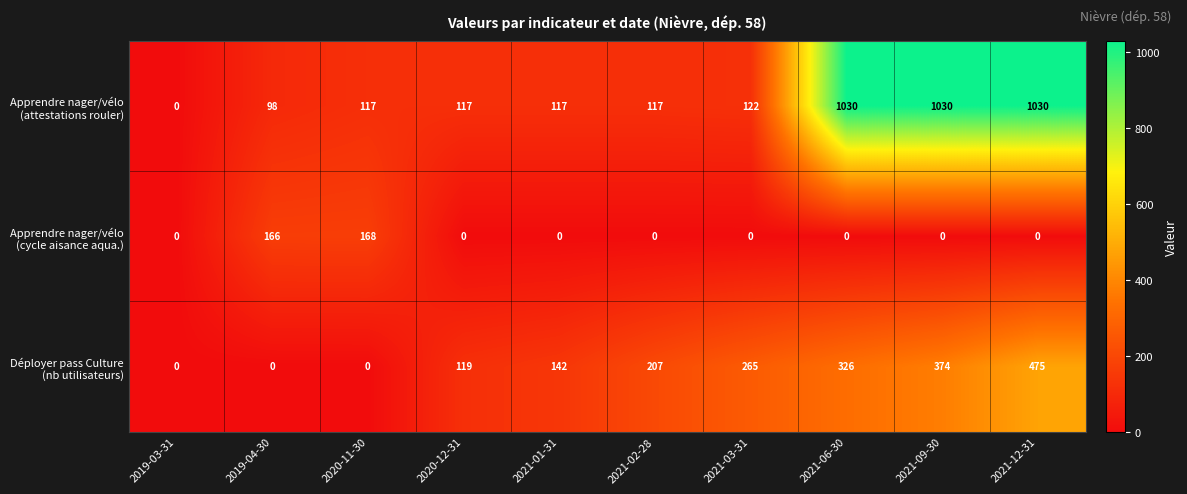

At which category is the sum across all series the highest?

2021-12-31